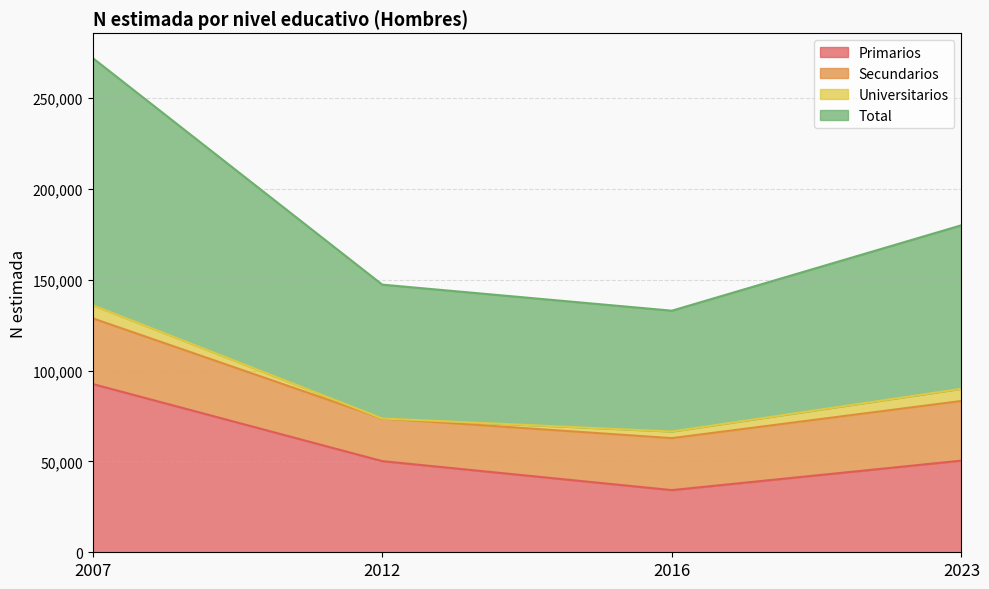

What is the lowest value of the Primarios series?

34222